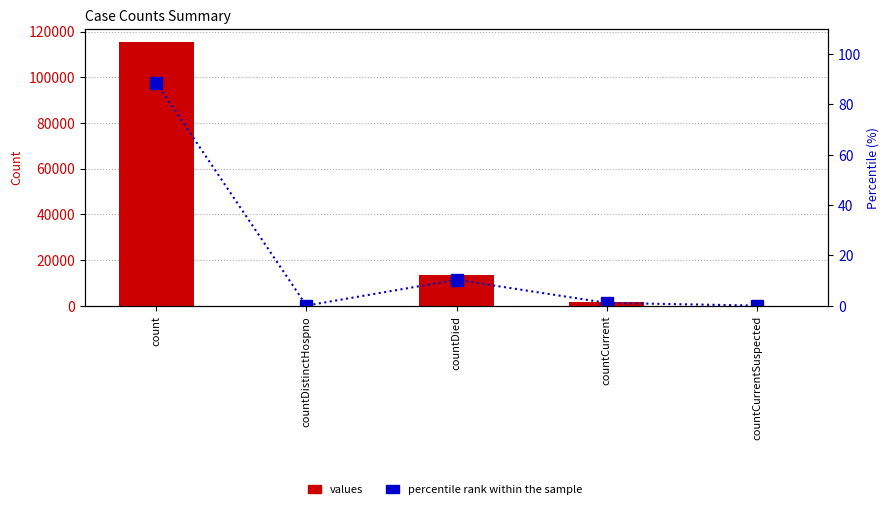

What position from the left is countCurrentSuspected?

5